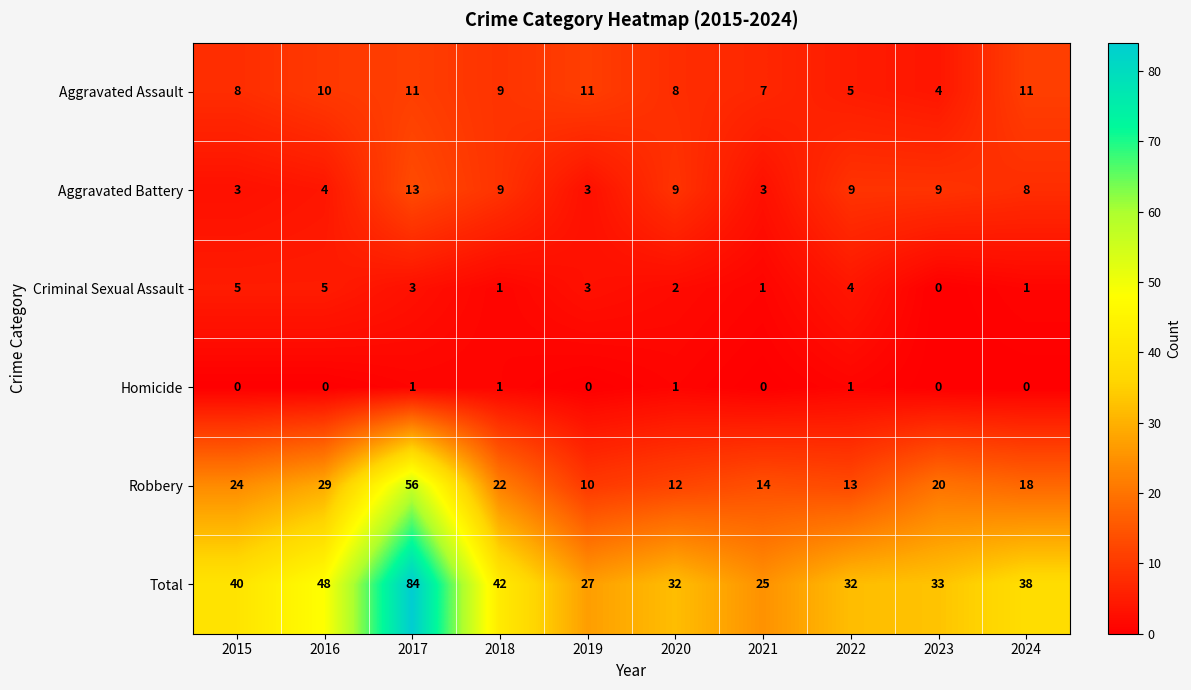

What is the minimum value for Aggravated Assault?

4